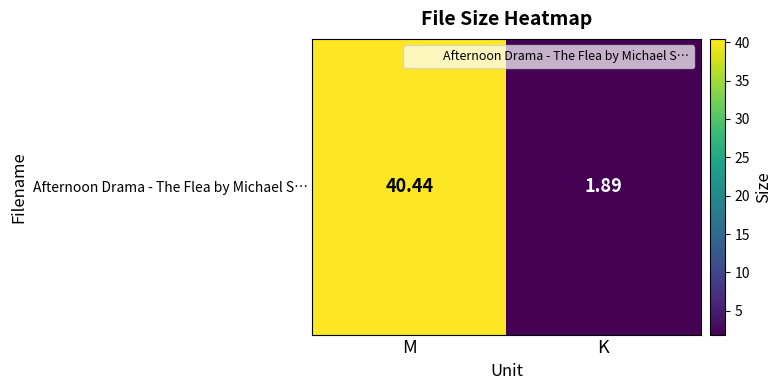

What is the average value?

21.2